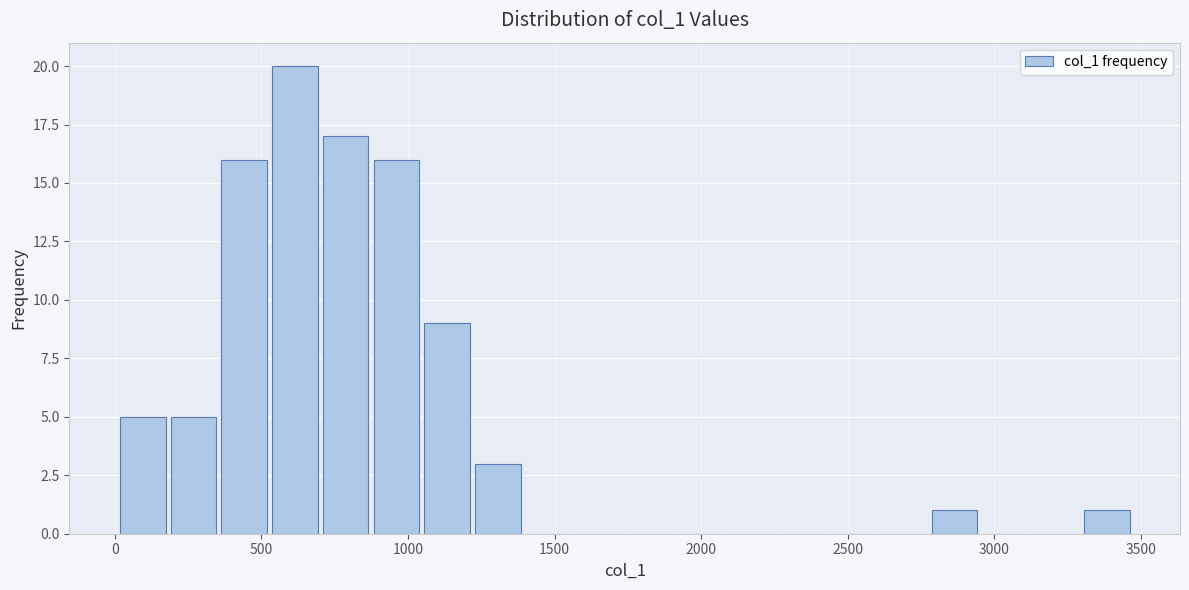

Around what value on the x-axis is the tallest bar? Give the approximate position of its centre, as read against the axis.

600